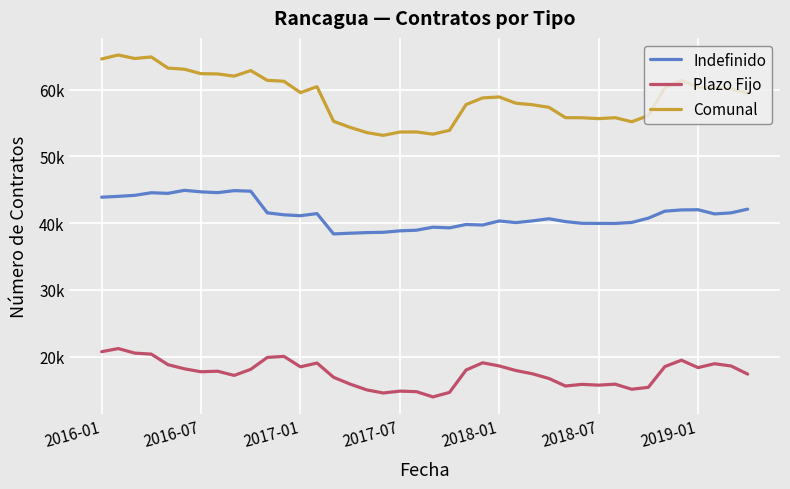

What are all the series names shown in the legend?

Indefinido, Plazo Fijo, Comunal